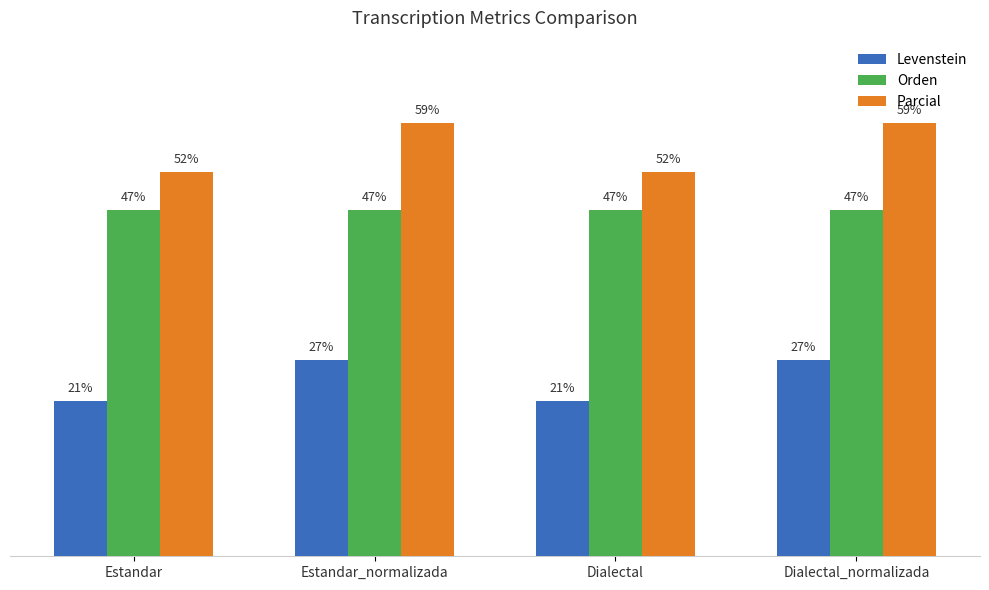

What is the label of the 2nd bar from the right?

Dialectal